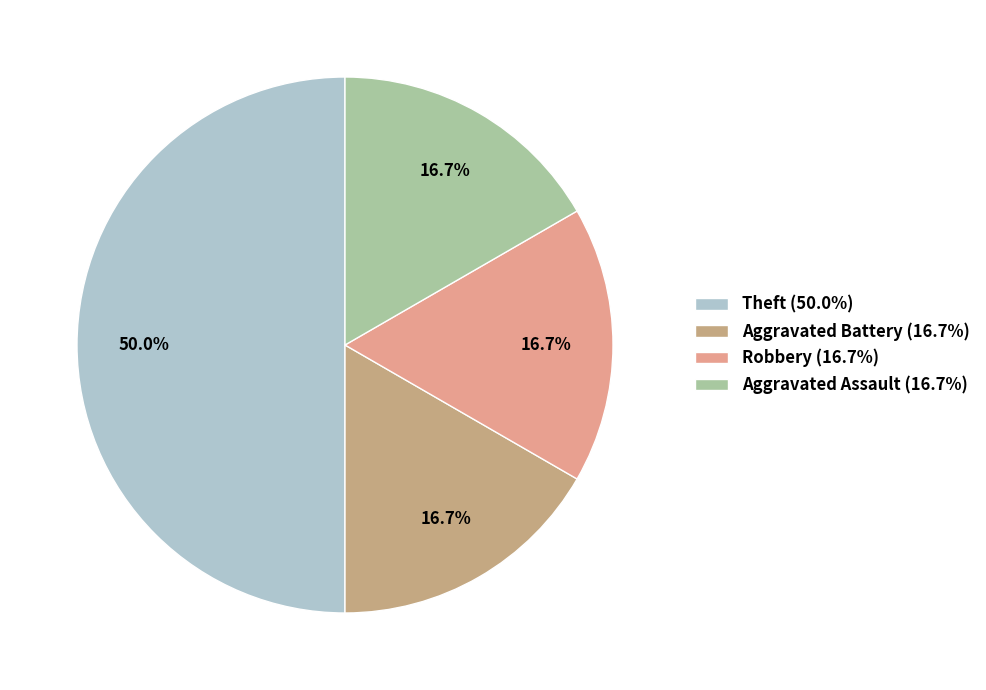

How many slices are in this pie chart?

4